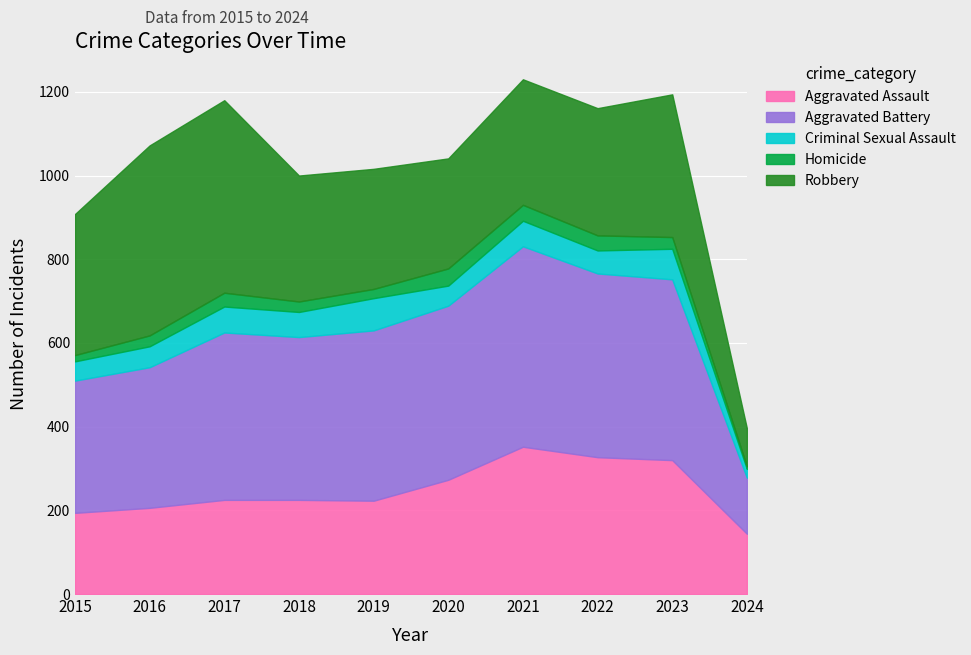

What is the difference between the Aggravated Battery values at 2020 and 2024?

282